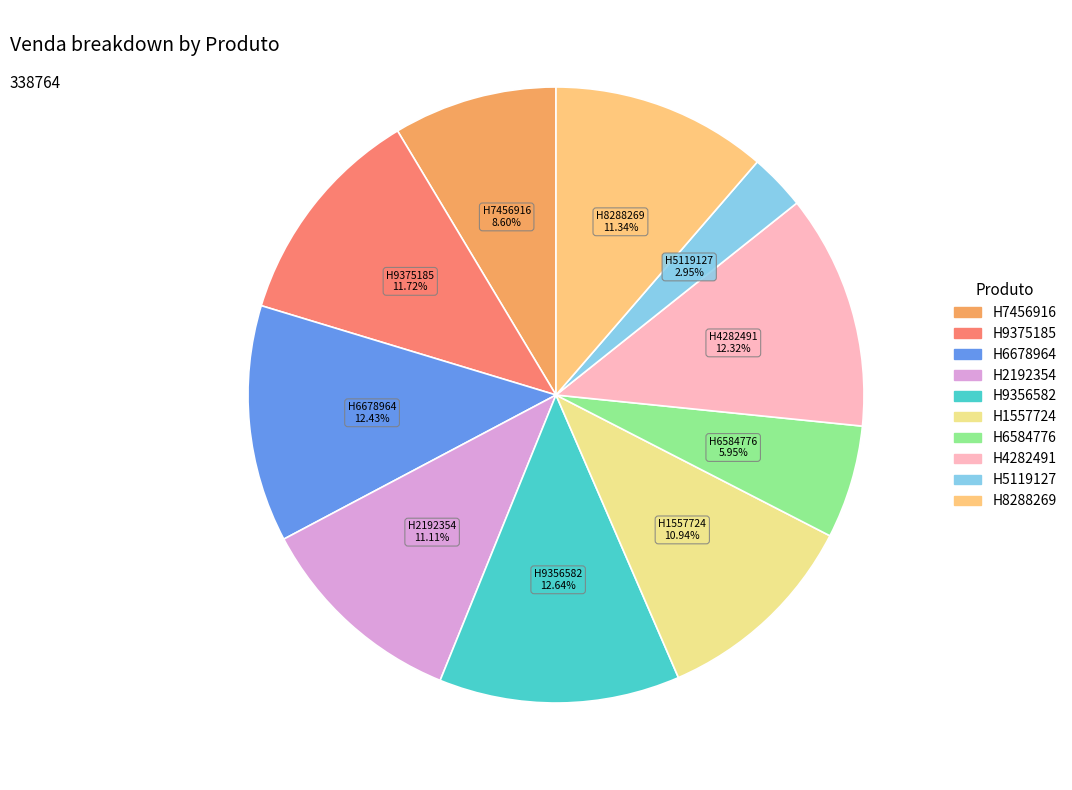

What percentage is the H8288269 slice, to the nearest percent?

11%